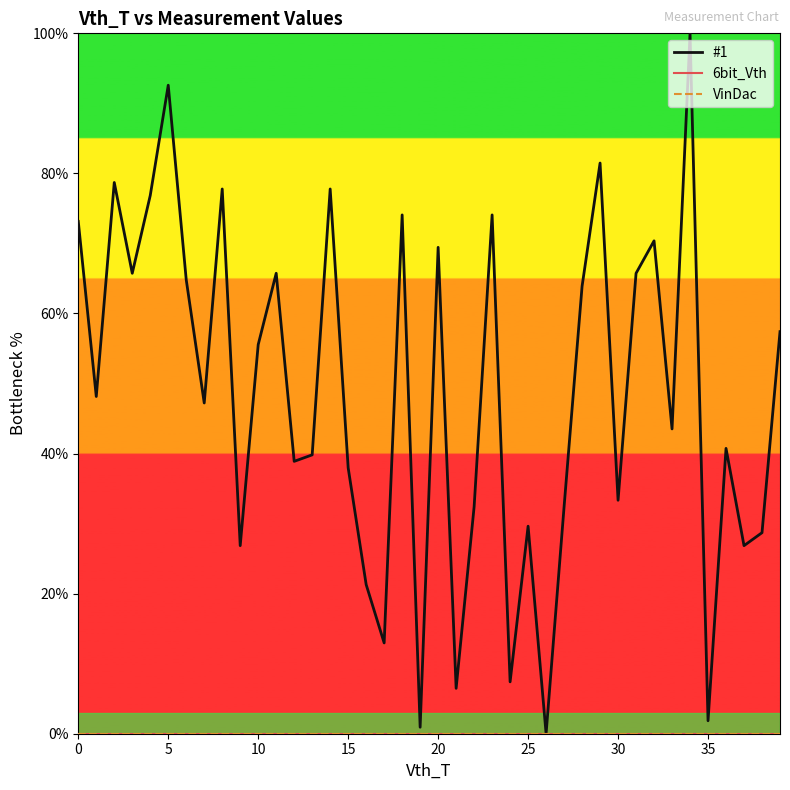

Does the chart have visible grid lines?

No